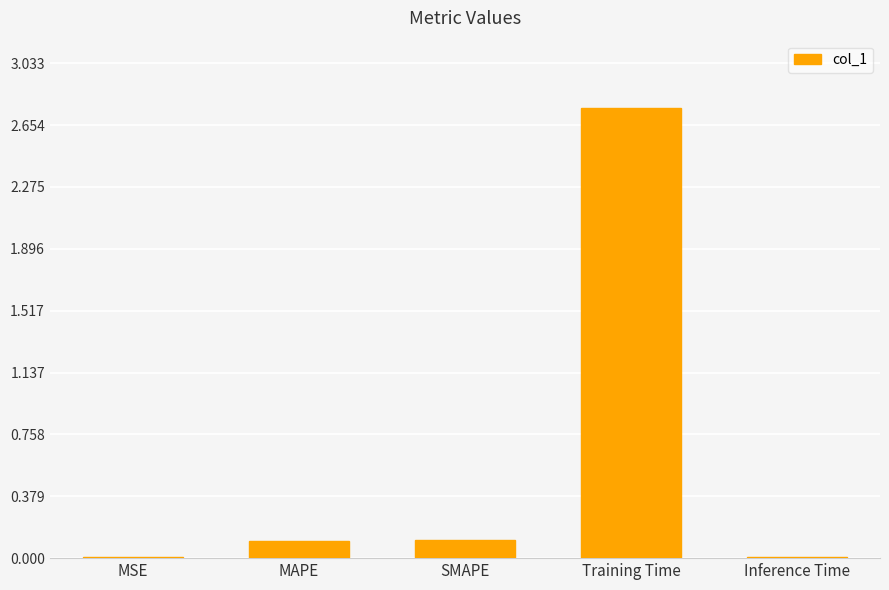

The value at Inference Time is 0.0. True or false?

True